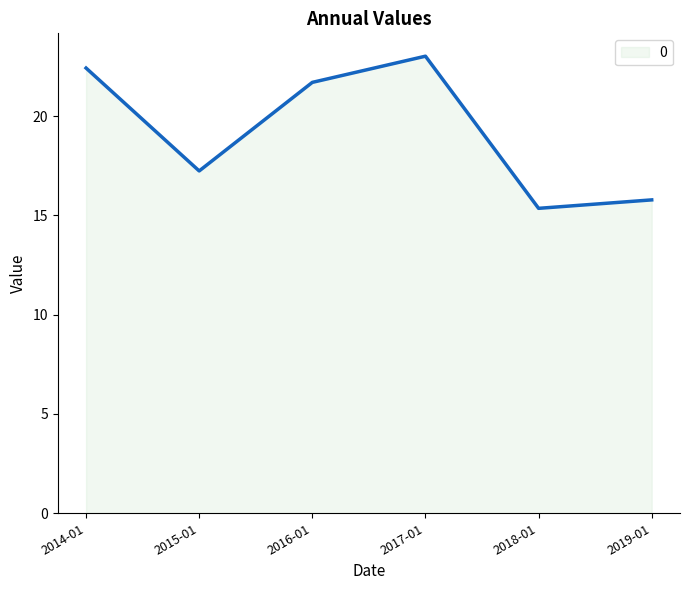

What is the smallest value displayed?

15.4